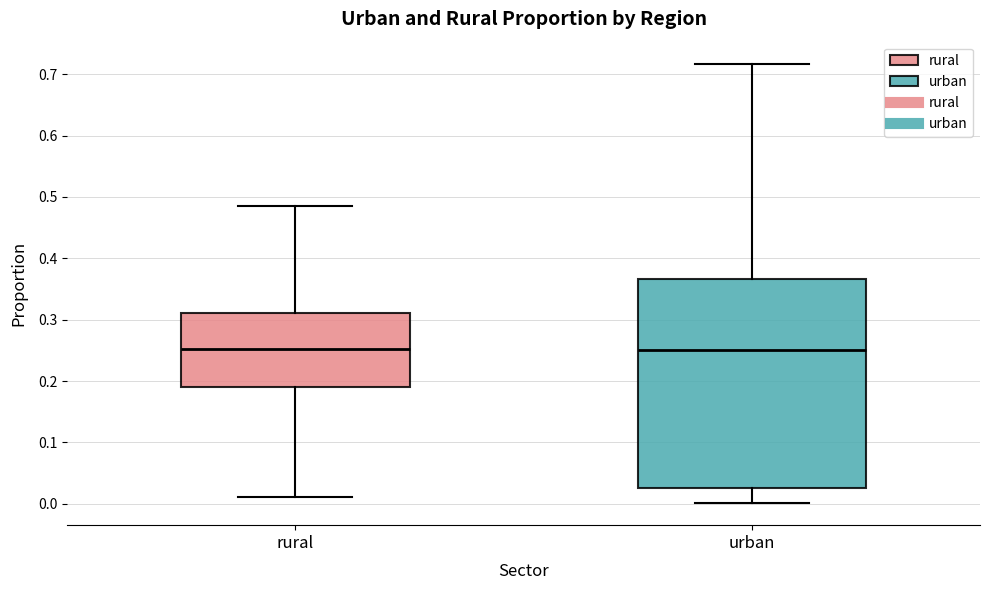

Which box is the tallest, from its lower edge to its upper edge?

urban